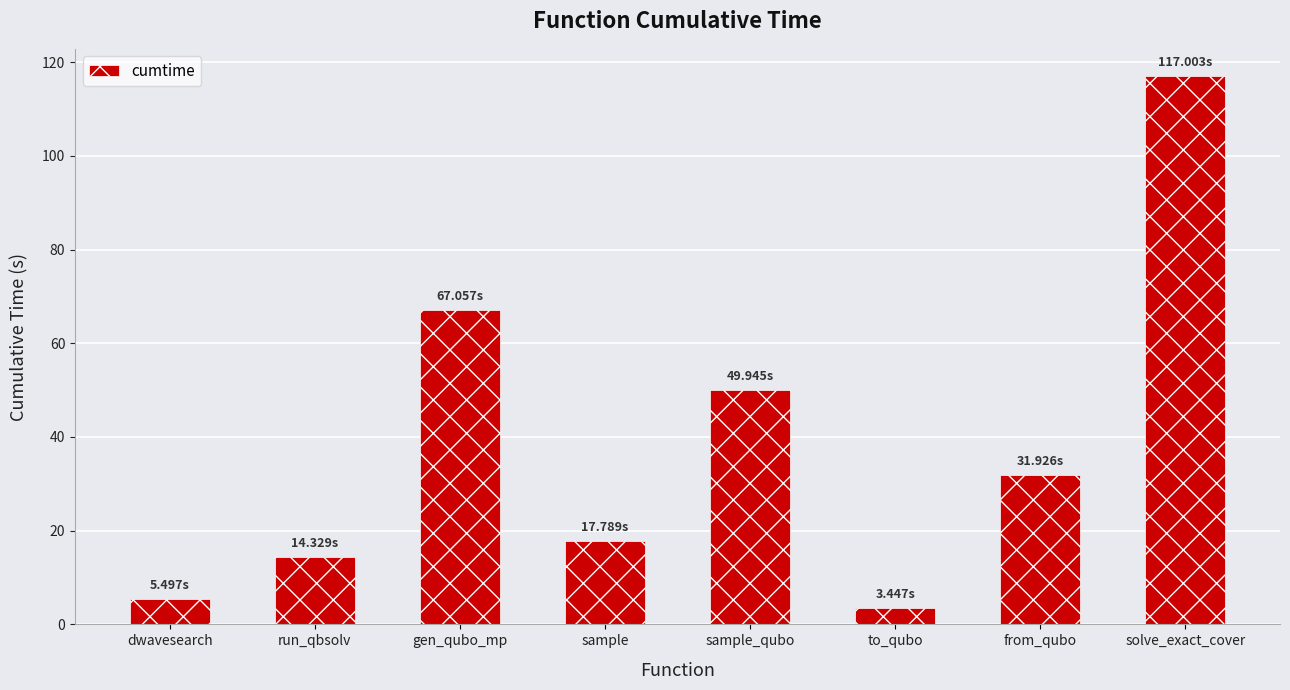

What is the change in value from sample to sample_qubo?

+32.2